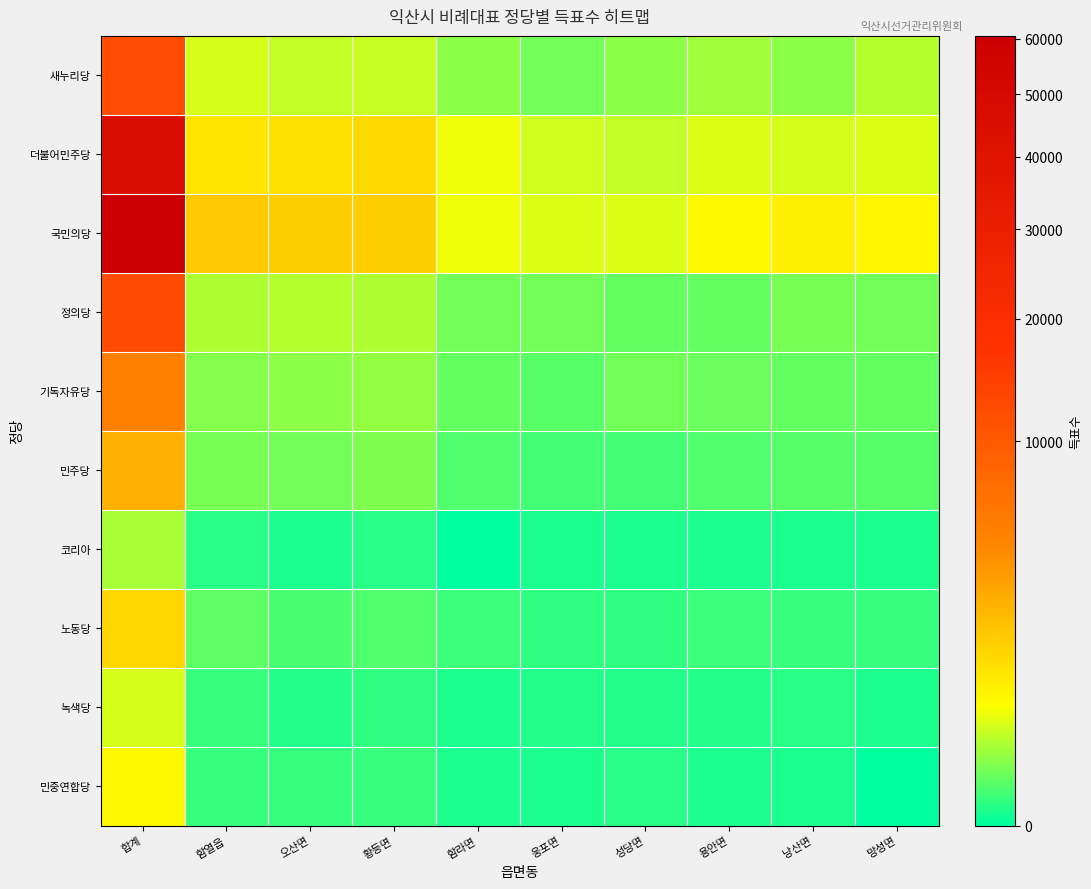

Which has a higher value, 오산면 or 웅포면?

오산면